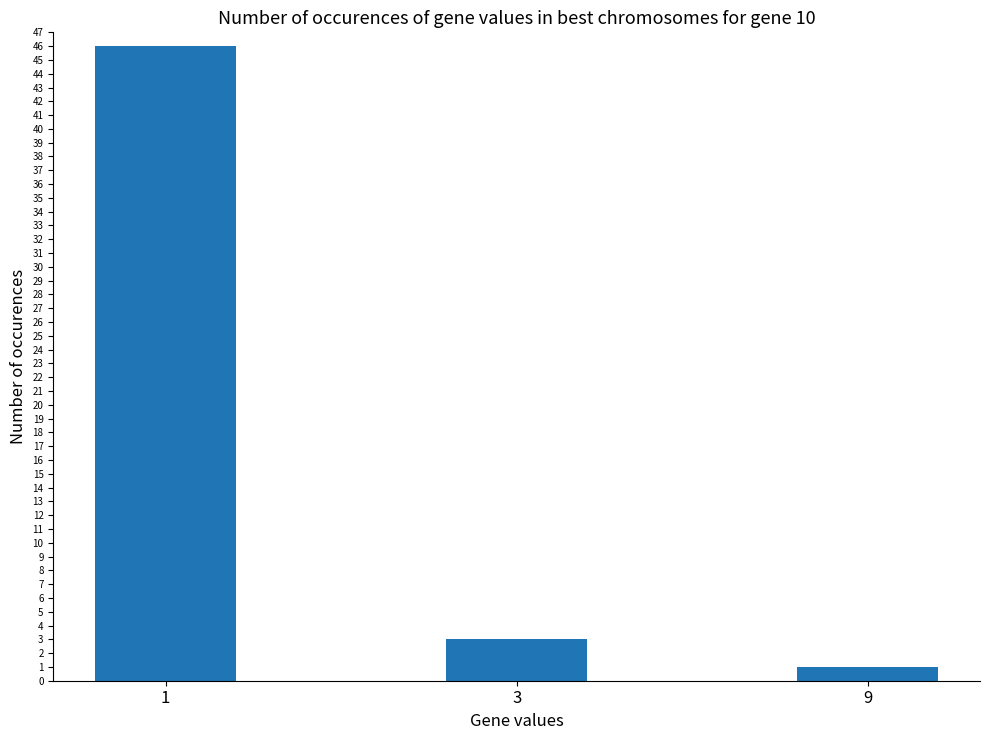

What is the change in value from 1 to 3?

-43